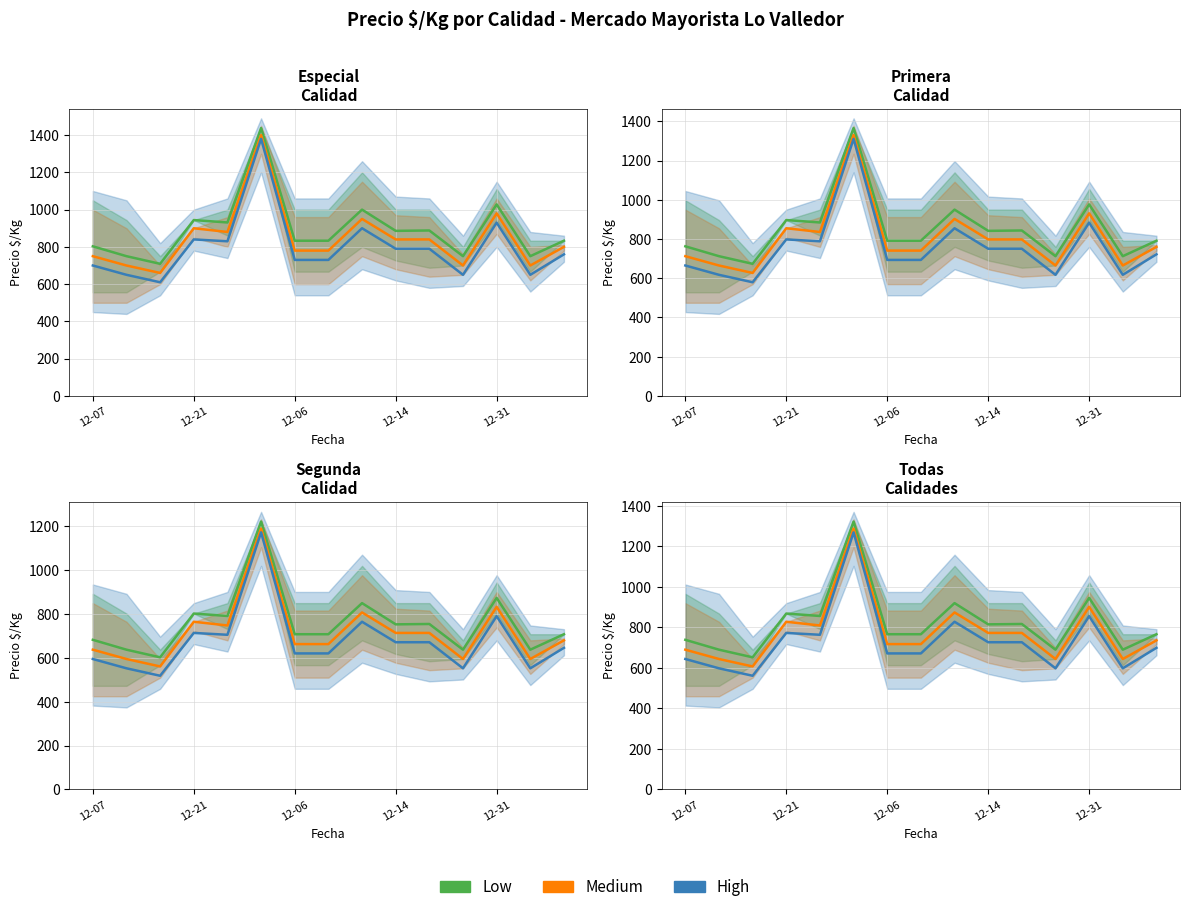

What is the approximate value of Low at 7?

766.4